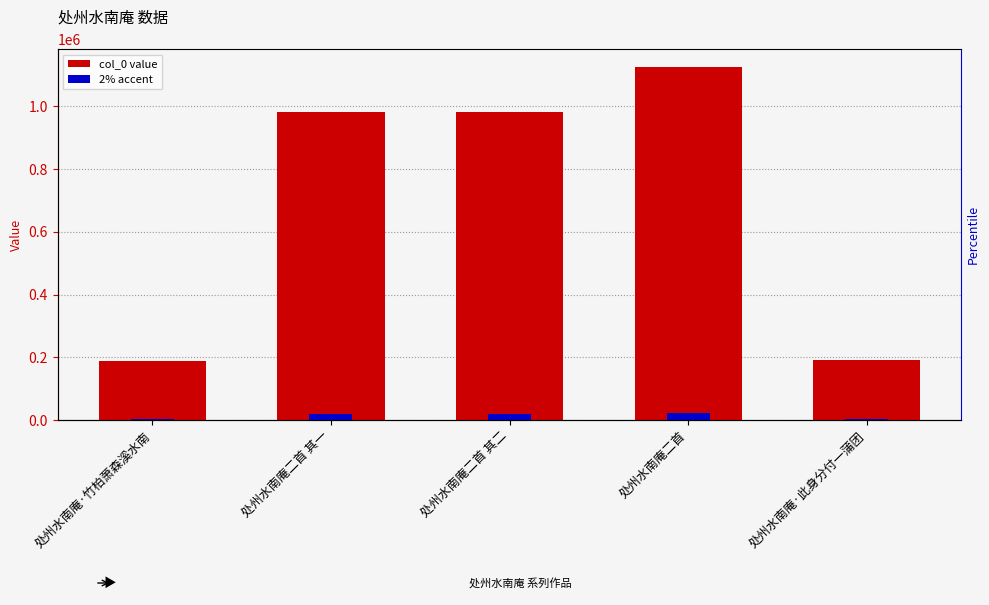

What is the minimum value shown in the chart?

189776